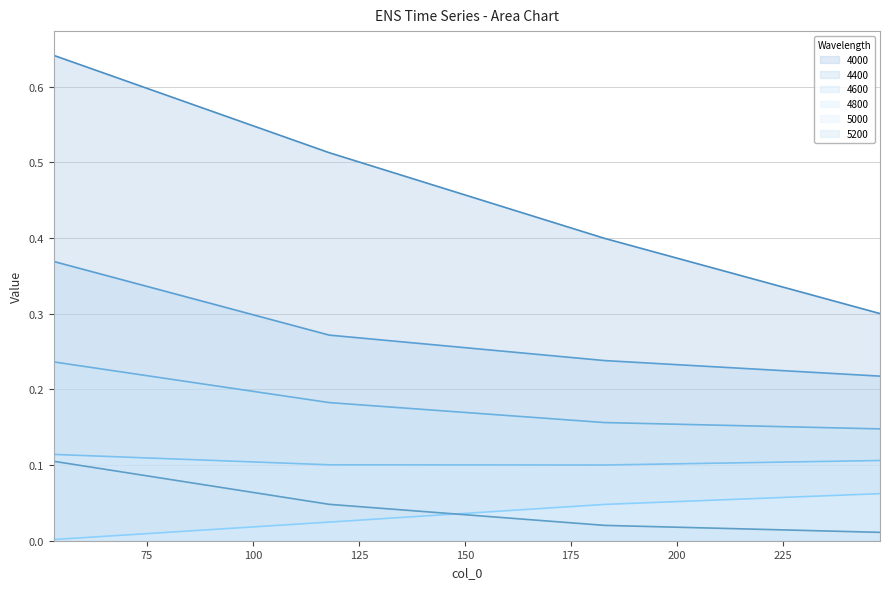

True or false: 4600 has a value of 0.0 at 248.

False